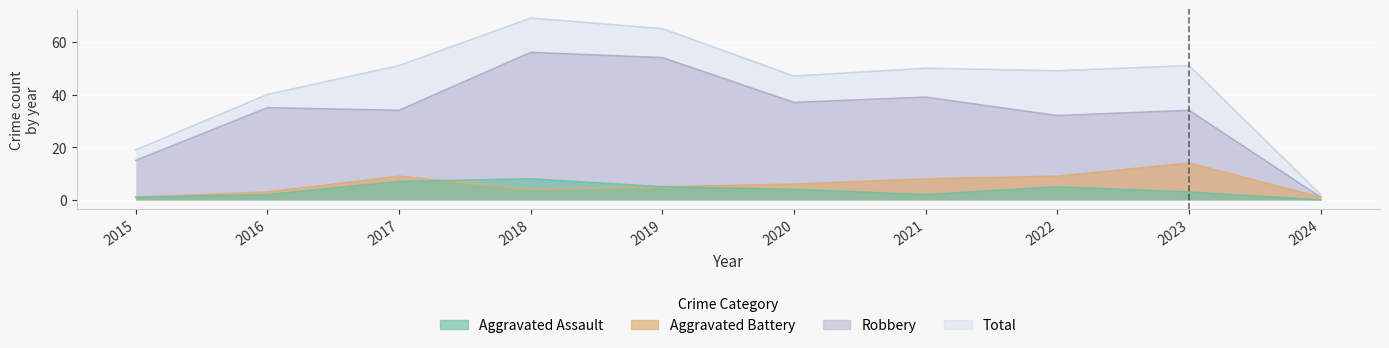

Between 2016 and 2022, which series saw the biggest shift?

Total